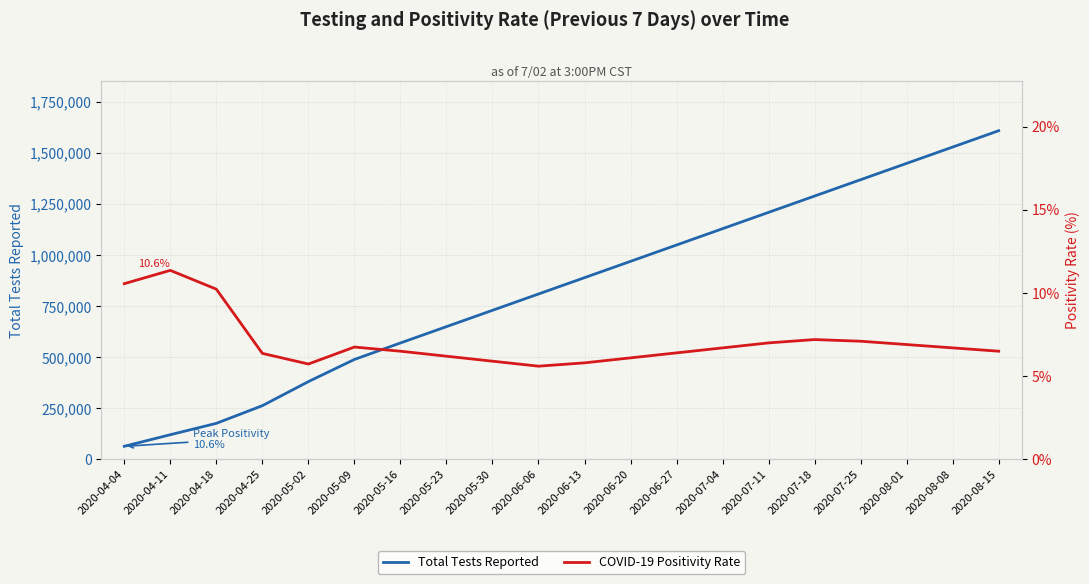

At which label is Total Tests Reported closest to 836875?

2020-06-06